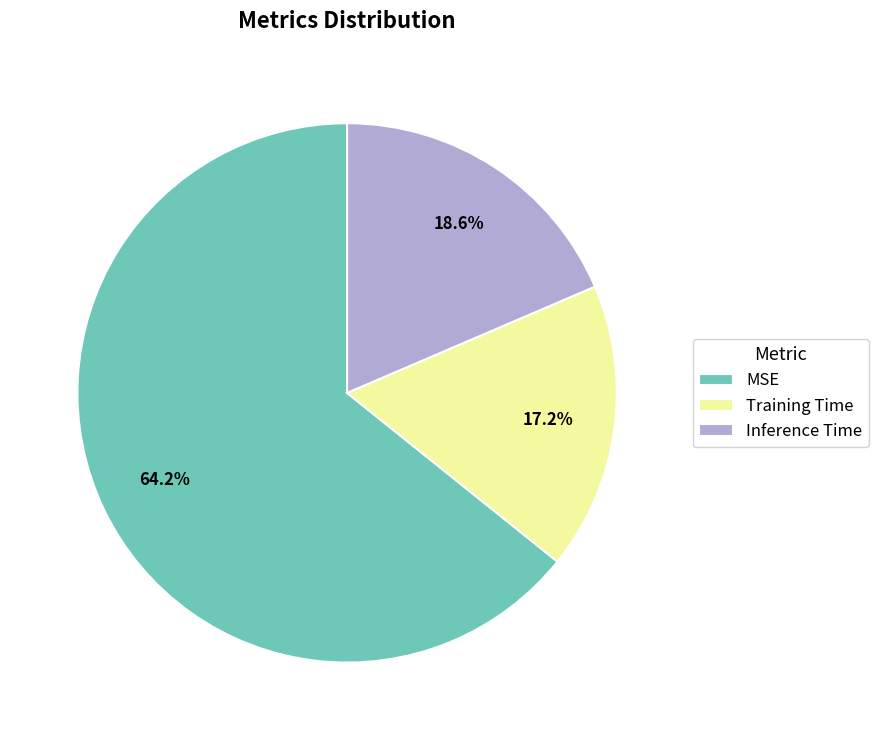

Which has a higher value, Training Time or MSE?

MSE